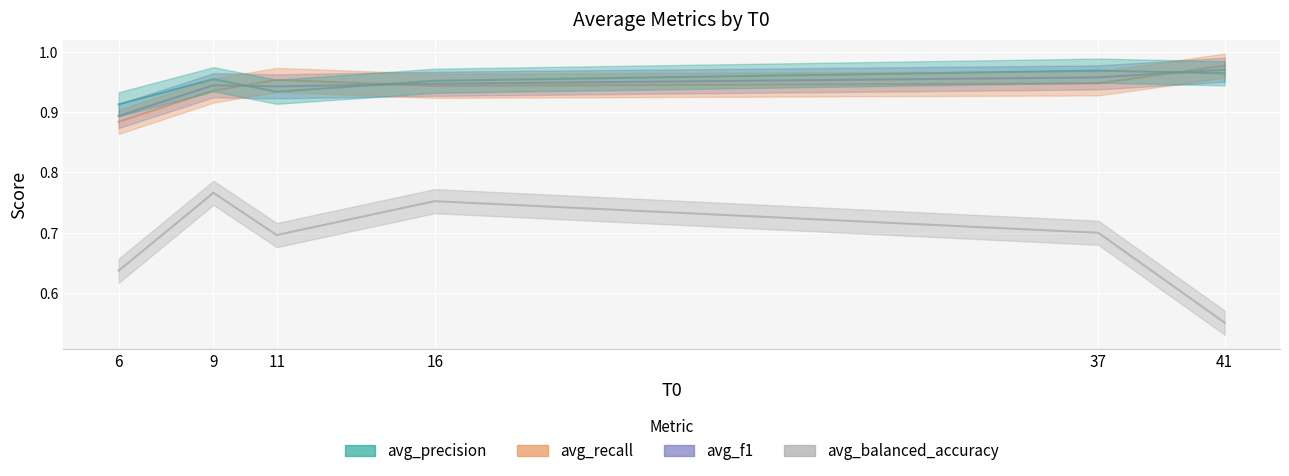

The value of avg_precision at 6 is 0.4. True or false?

False